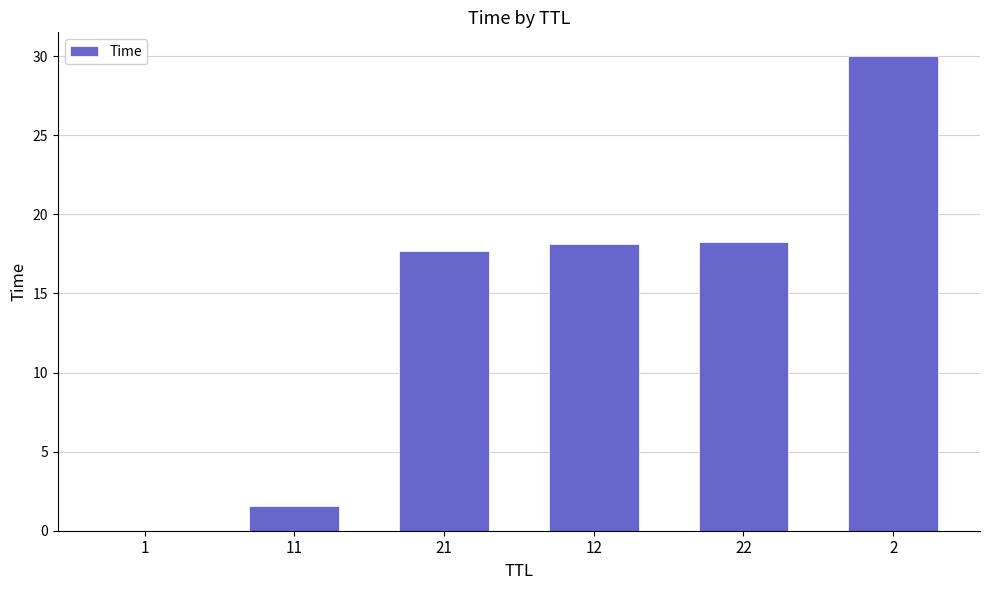

True or false: the data shows 17.7 at 21.

True